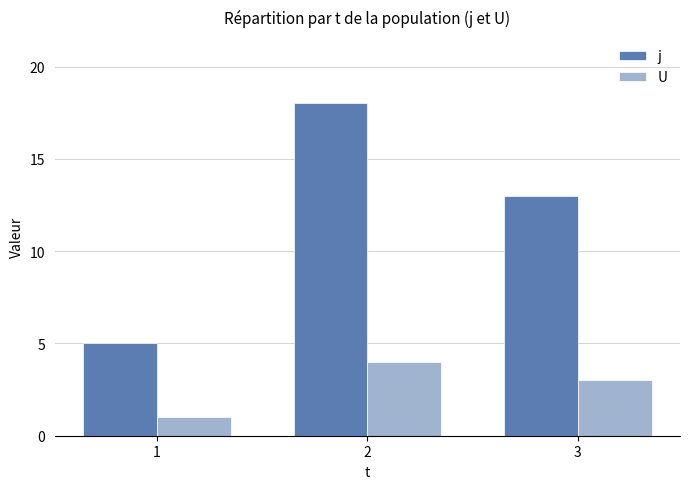

What is the sum of the U values at 3 and 1?

4